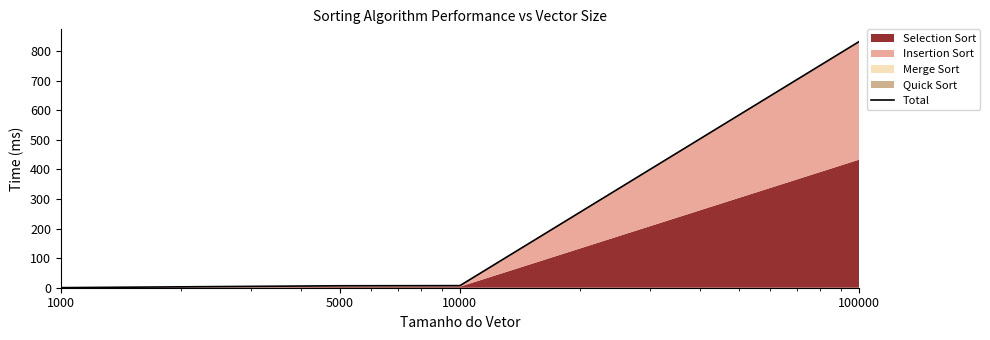

Rank the categories by value from lowest to highest.

1000, 5000, 10000, 100000